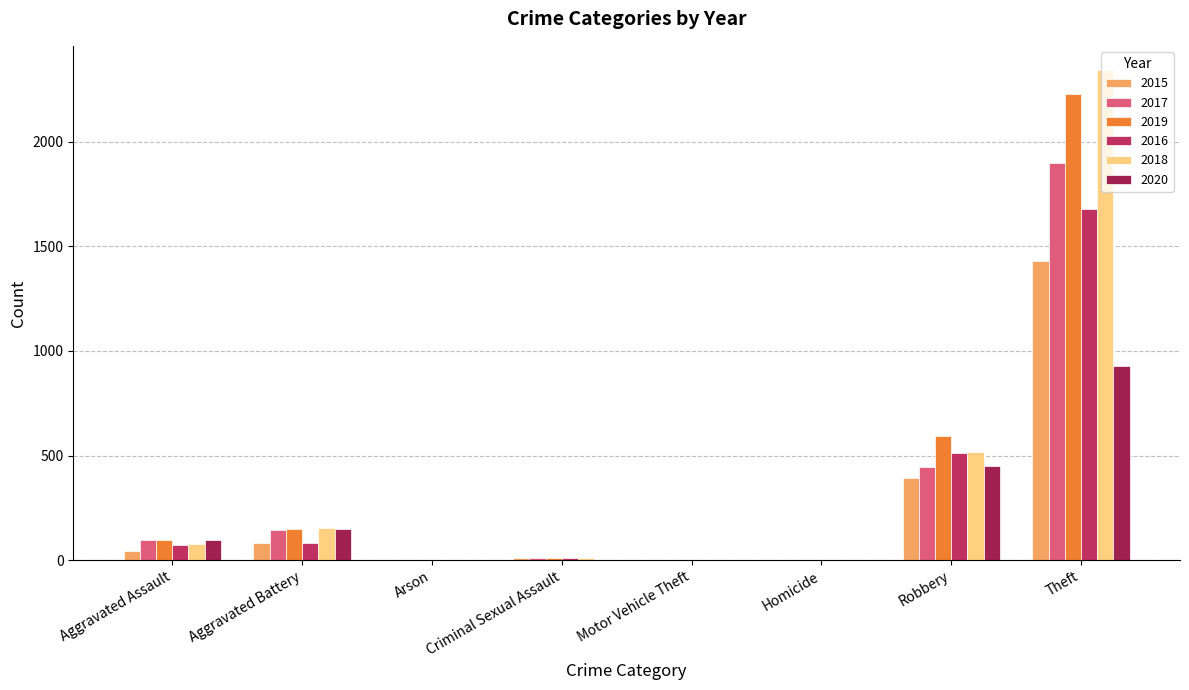

Reading left to right, extract all data points from this chart.

2015: Aggravated Assault=46	Aggravated Battery=82	Arson=3	Criminal Sexual Assault=12	Motor Vehicle Theft=0	Homicide=1	Robbery=395	Theft=1429
2017: Aggravated Assault=95	Aggravated Battery=142	Arson=0	Criminal Sexual Assault=8	Motor Vehicle Theft=1	Homicide=1	Robbery=446	Theft=1896
2019: Aggravated Assault=98	Aggravated Battery=148	Arson=1	Criminal Sexual Assault=8	Motor Vehicle Theft=1	Homicide=2	Robbery=591	Theft=2230
2016: Aggravated Assault=71	Aggravated Battery=82	Arson=0	Criminal Sexual Assault=8	Motor Vehicle Theft=0	Homicide=1	Robbery=510	Theft=1676
2018: Aggravated Assault=77	Aggravated Battery=152	Arson=1	Criminal Sexual Assault=11	Motor Vehicle Theft=0	Homicide=1	Robbery=519	Theft=2341
2020: Aggravated Assault=94	Aggravated Battery=150	Arson=1	Criminal Sexual Assault=3	Motor Vehicle Theft=3	Homicide=3	Robbery=450	Theft=930